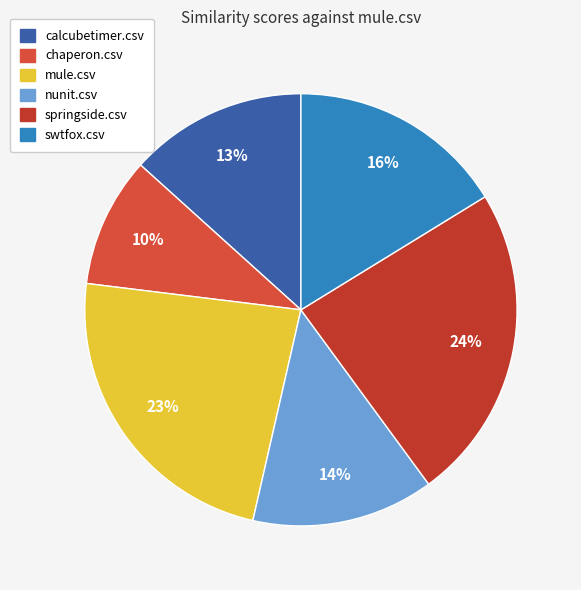

What is the largest slice in the pie chart?

springside.csv